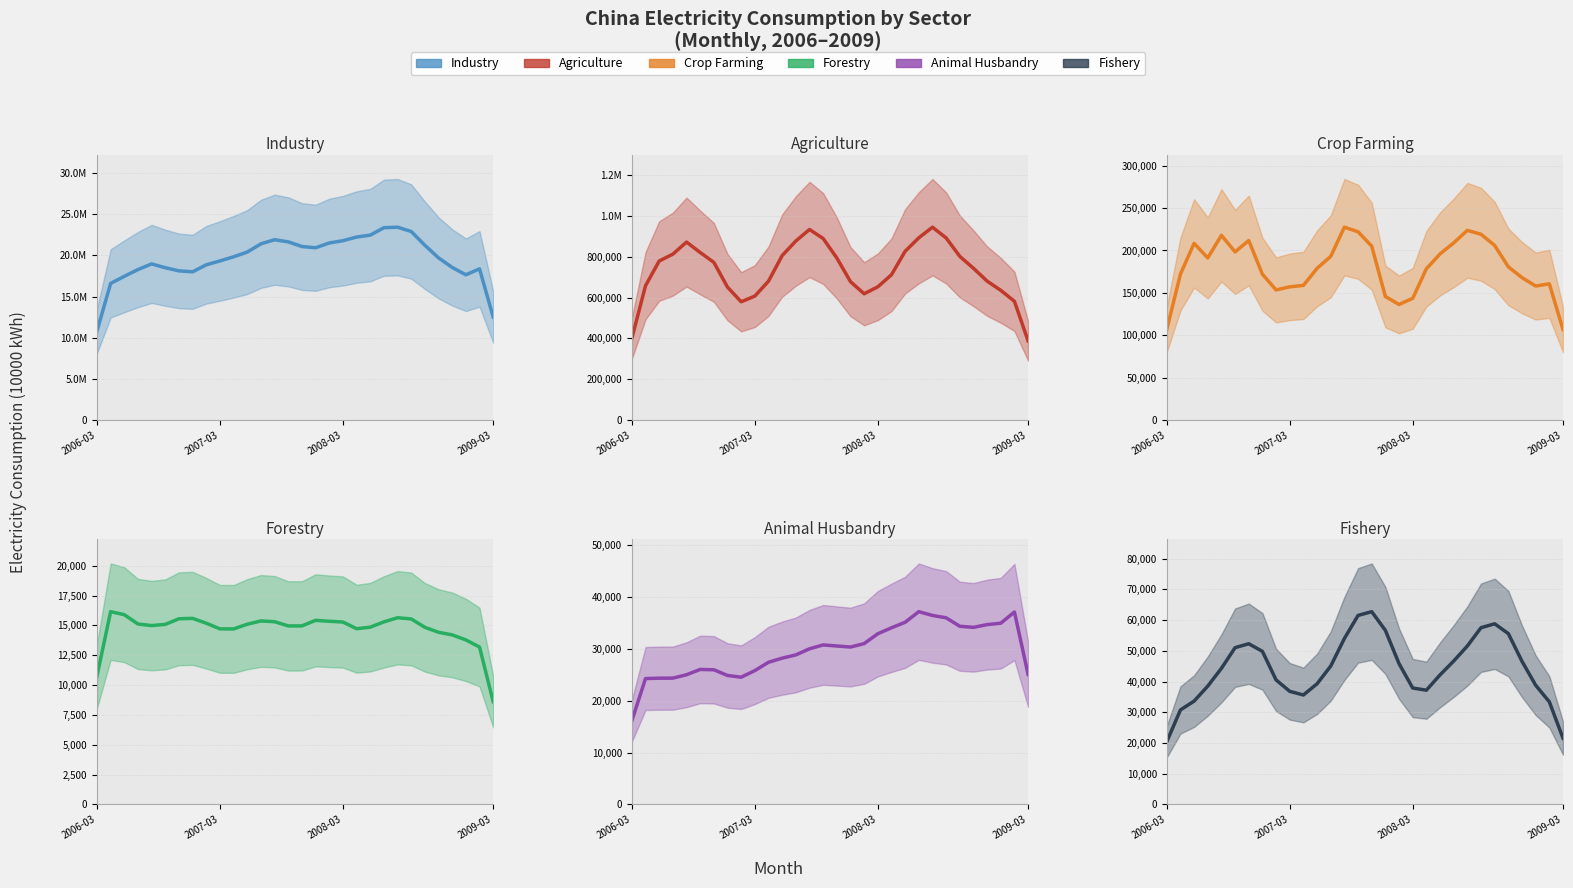

The value of Fishery at 4 is 44294.0. True or false?

True